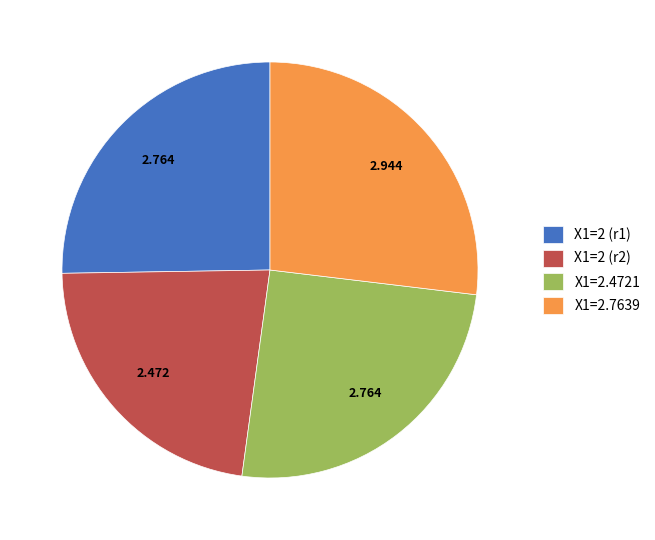

Which slice is the smallest?

X1=2 (r2)